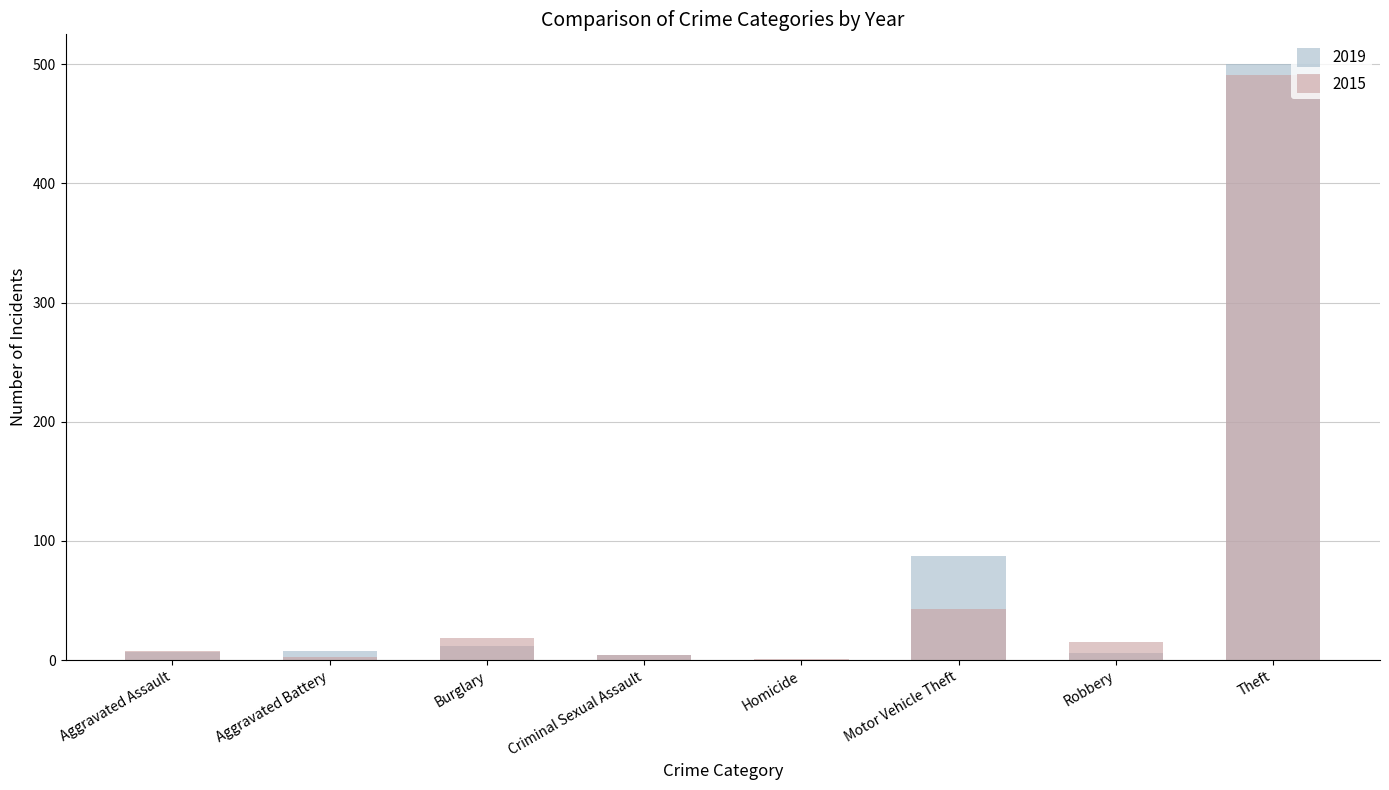

Rank the series by their average value, from highest to lowest.

2019, 2015